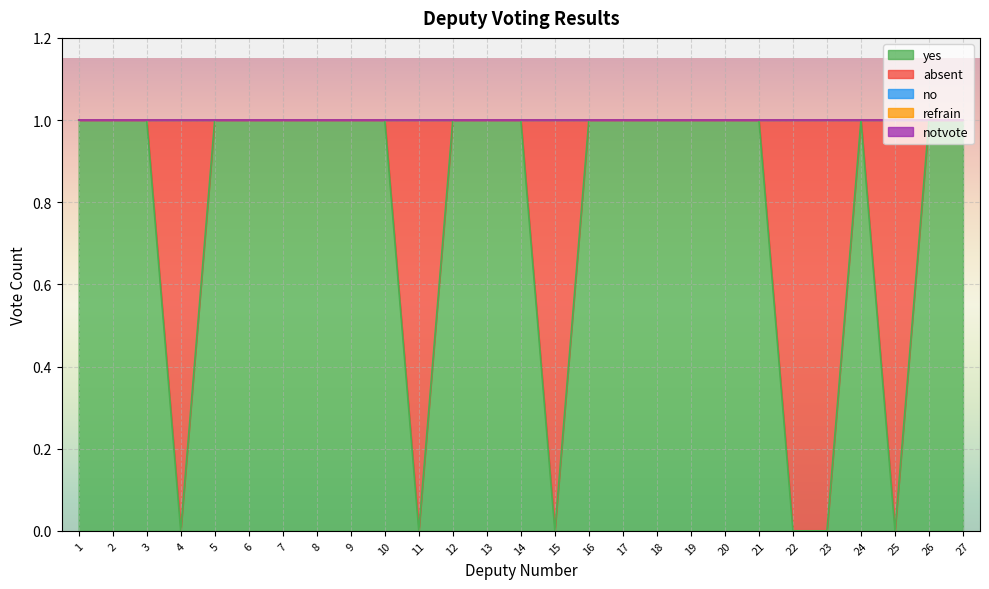

Which has a higher value, 10 or 3?

10